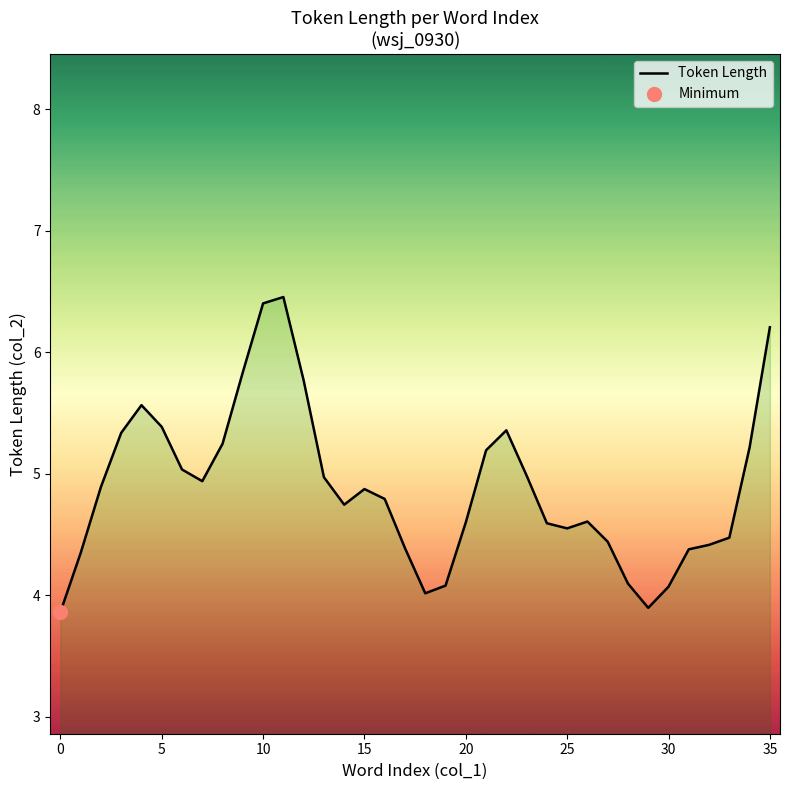

The value of Token Length at 30 is 7.1. True or false?

False